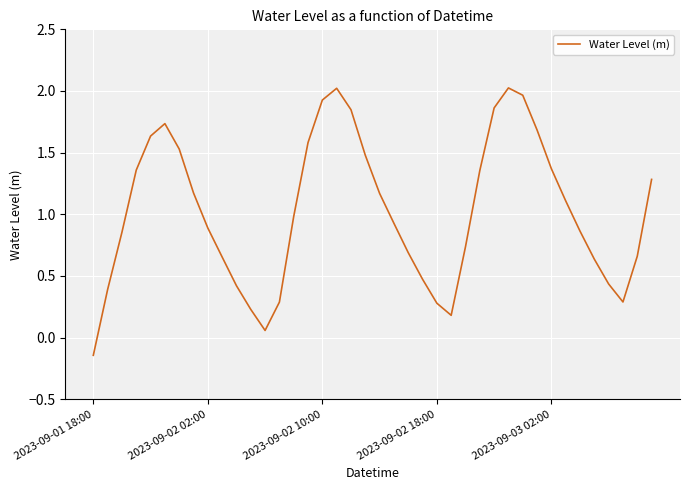

Is this an area chart (filled region under the line)?

No